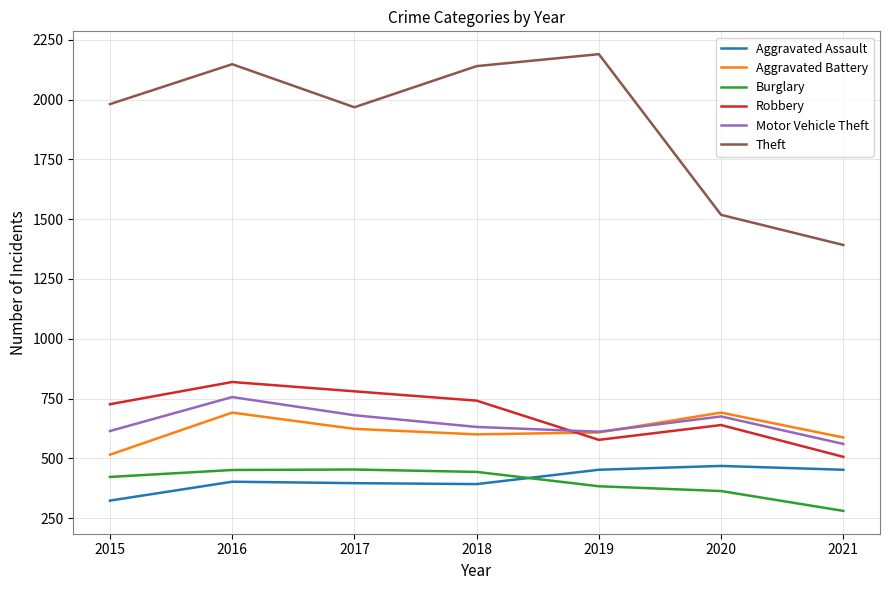

At which category is the sum across all series the highest?

2016